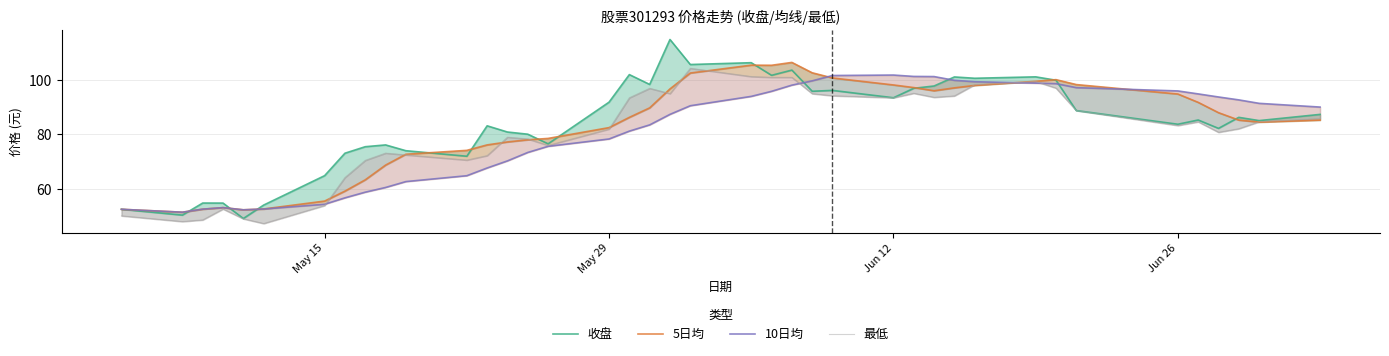

What is the difference between the second highest and minimum values in the 5日均 series?

54.1